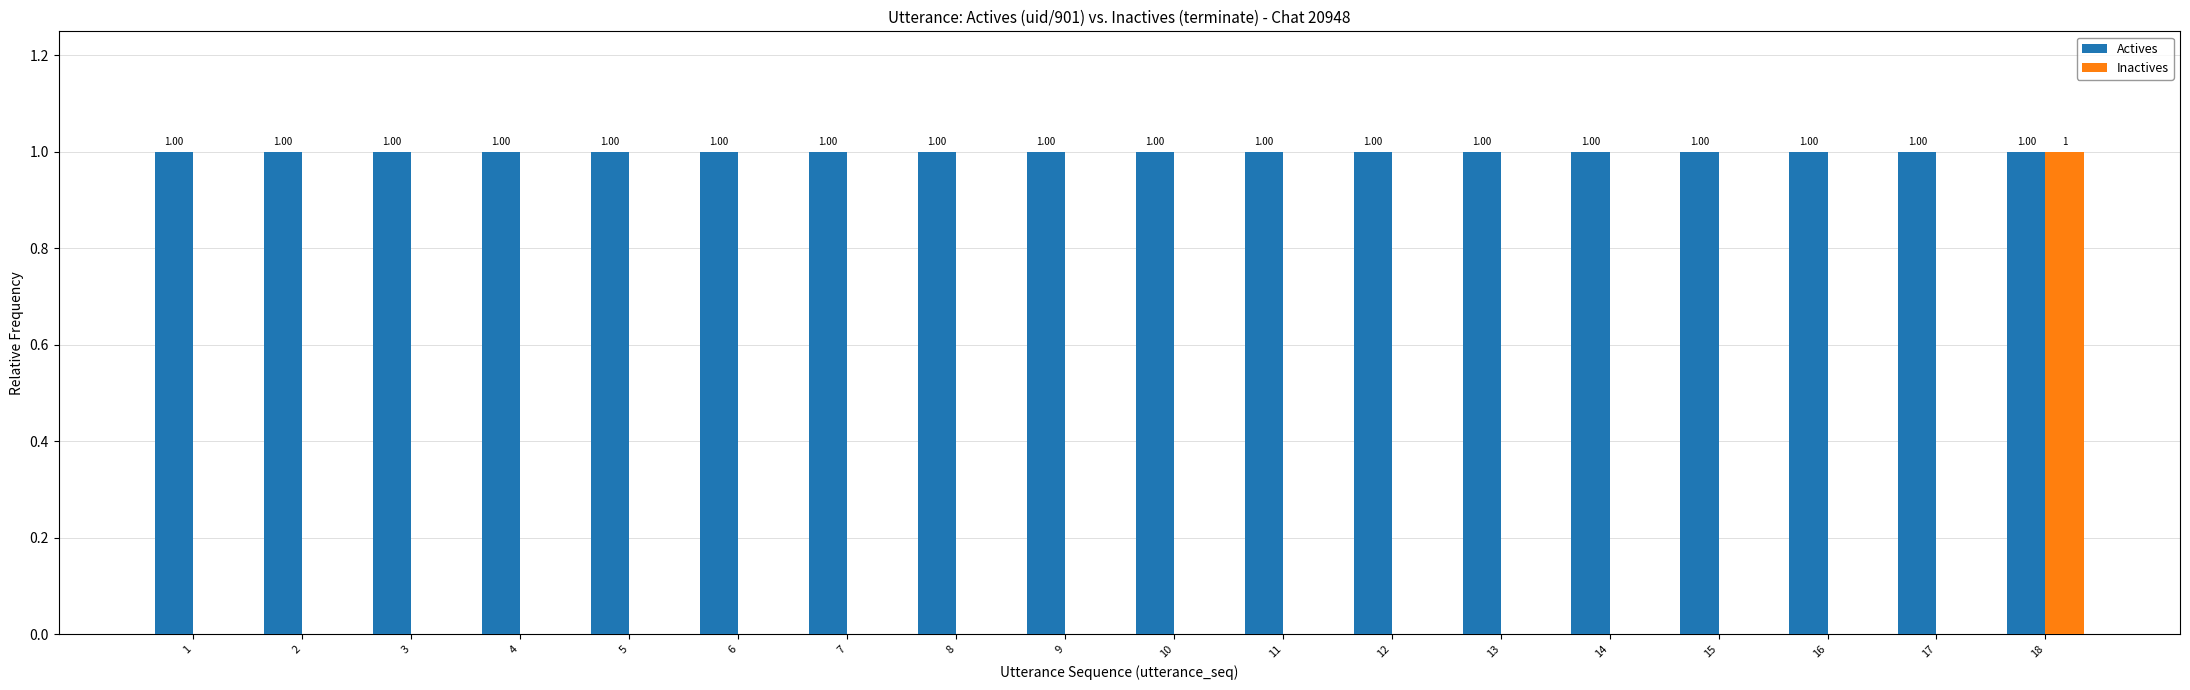

Which series has the largest total across all categories?

Actives